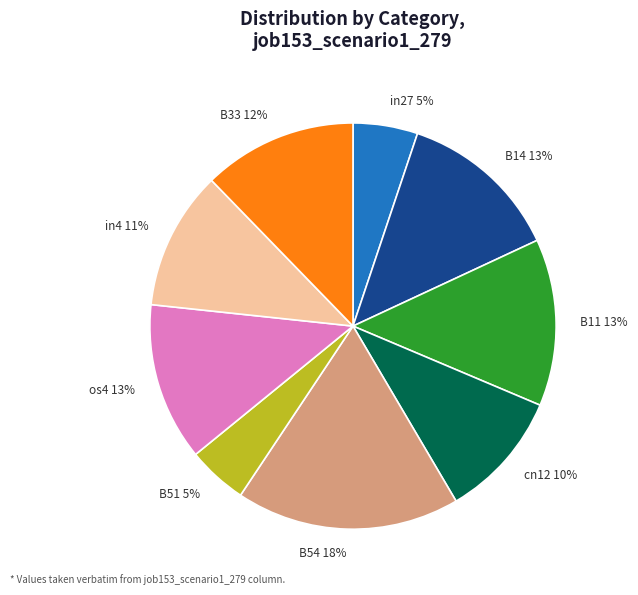

True or false: in4 accounts for 11% of the total.

True